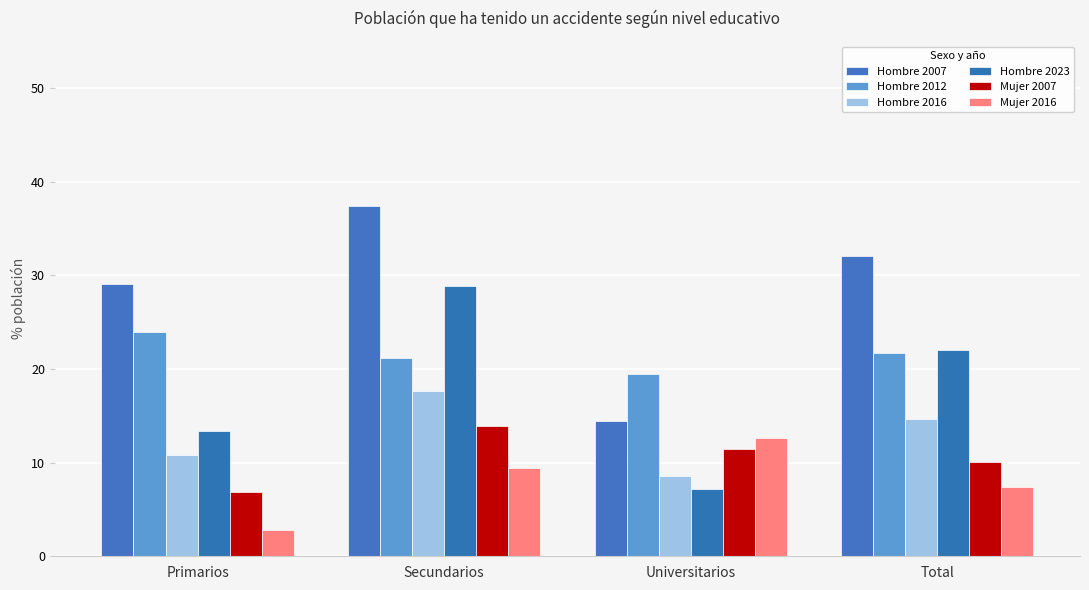

What are all the series names shown in the legend?

Hombre 2007, Hombre 2012, Hombre 2016, Hombre 2023, Mujer 2007, Mujer 2016